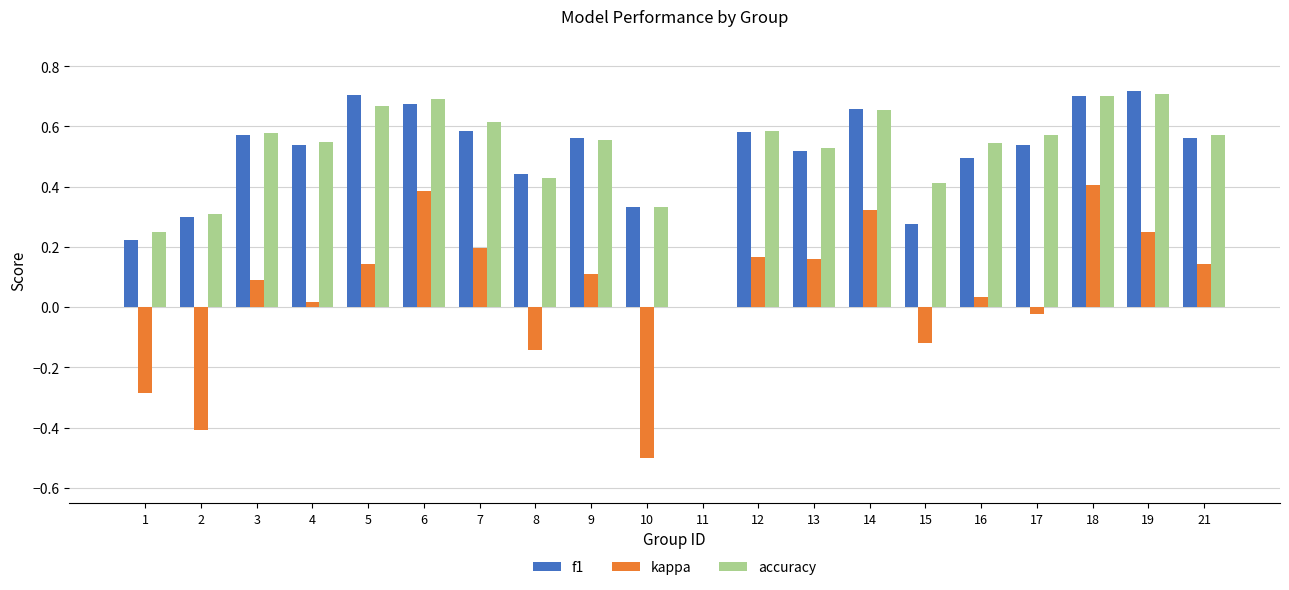

How many values in the accuracy series exceed 0?

19